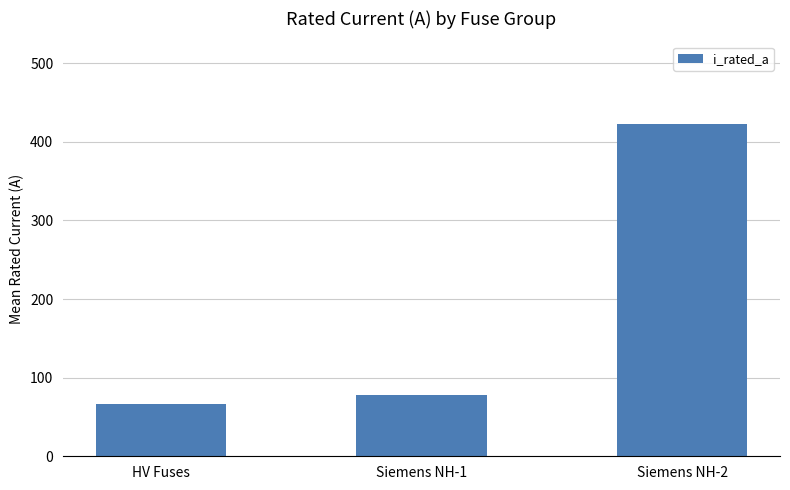

The value at HV Fuses is 45.6. True or false?

False